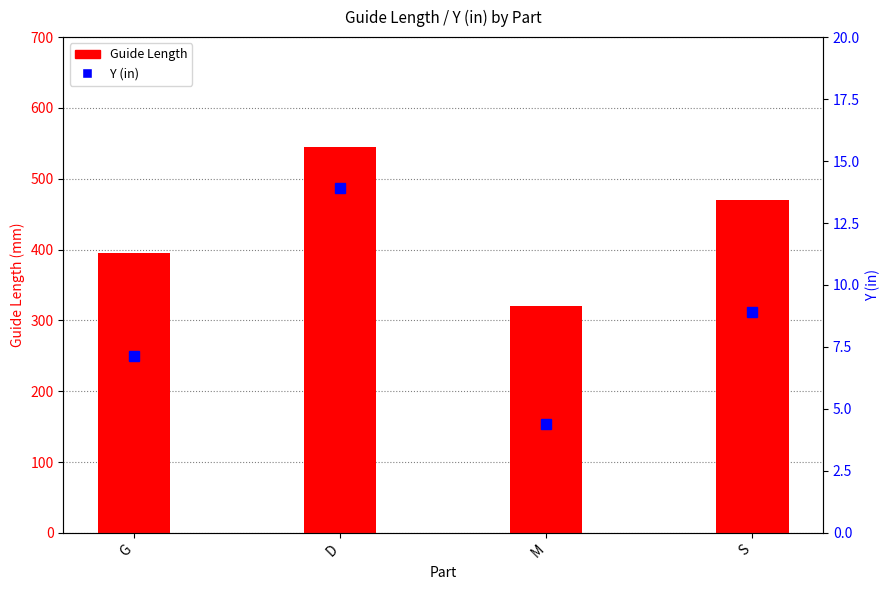

Reading left to right, what are all the values shown in this chart?

Guide Length: 395.0	545.0	320.0	470.0
Y (in): 7.2	13.9	4.4	8.9